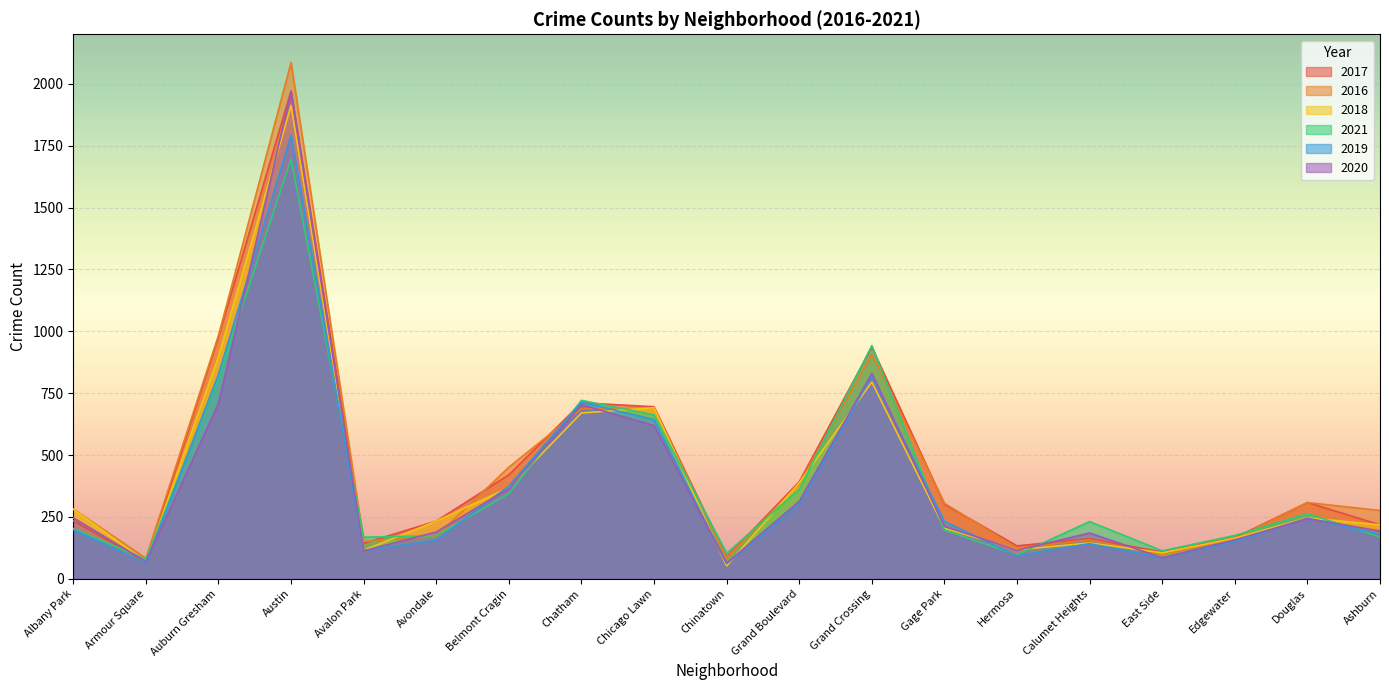

How many data points in 2016 are above 282?

9